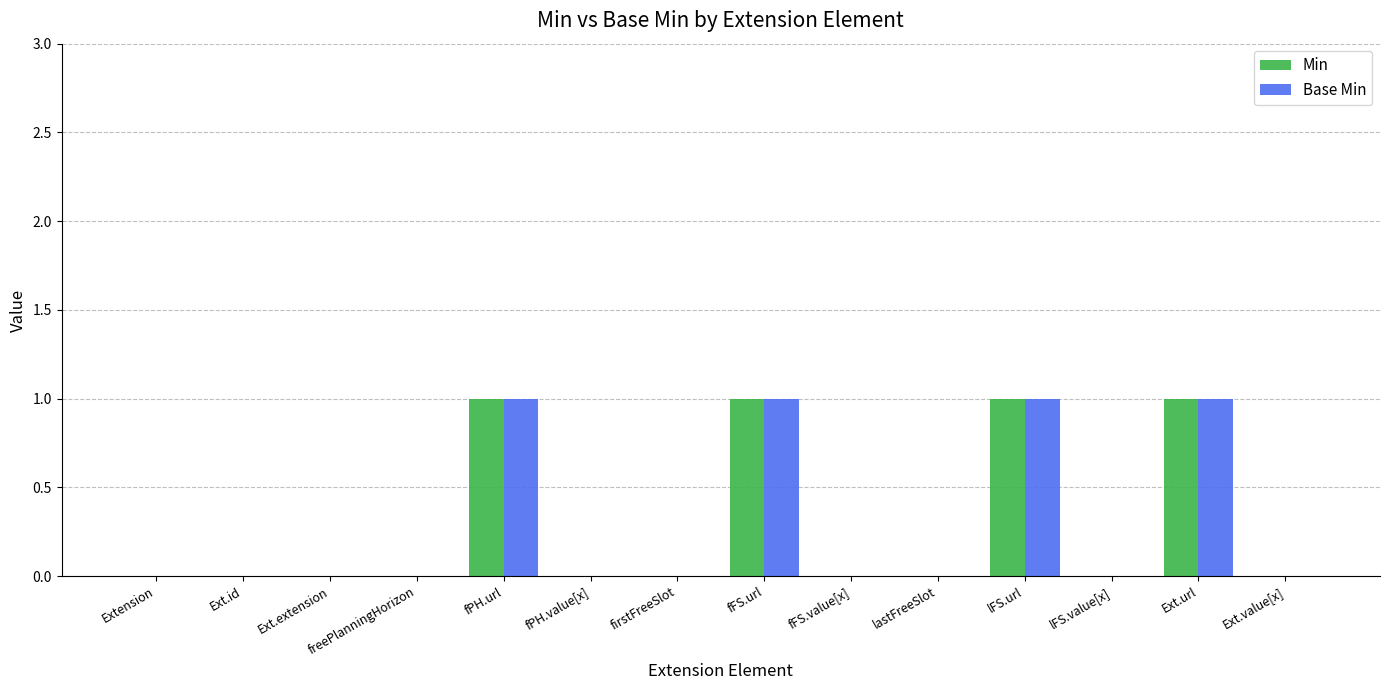

Does the chart contain stacked bars?

No